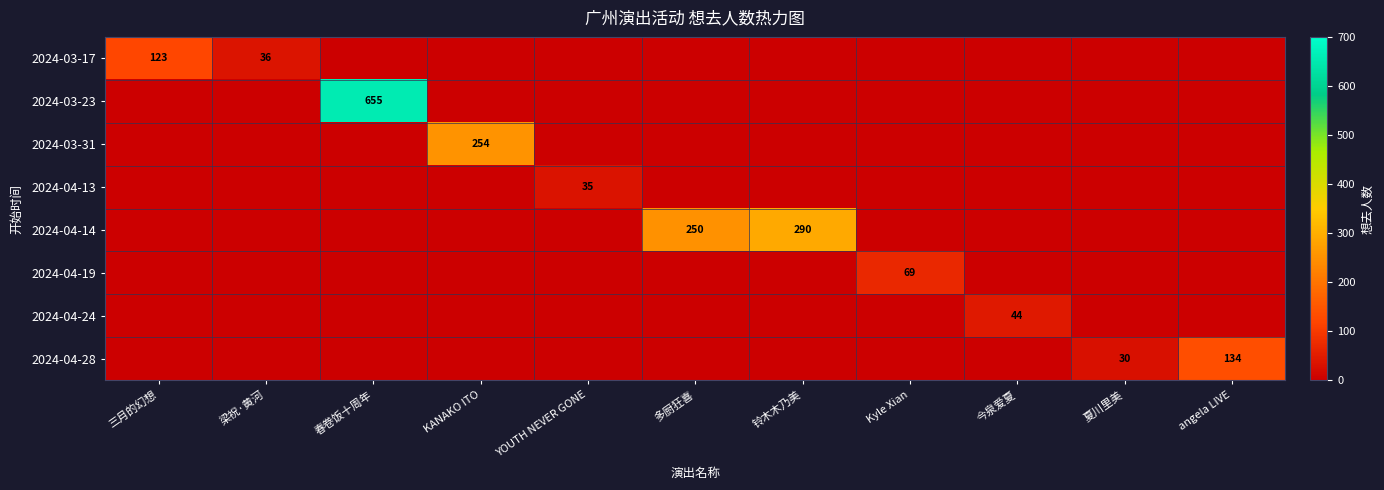

What is the spread (max minus min) of values at 铃木木乃美?

290